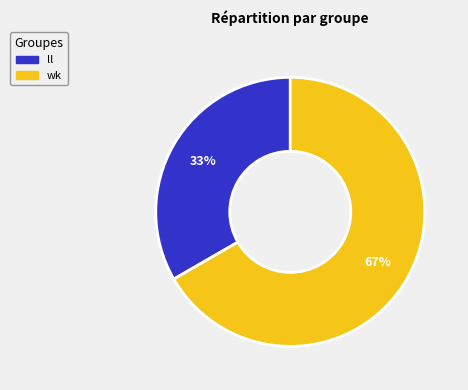

Does ll account for over 50% of the chart?

No